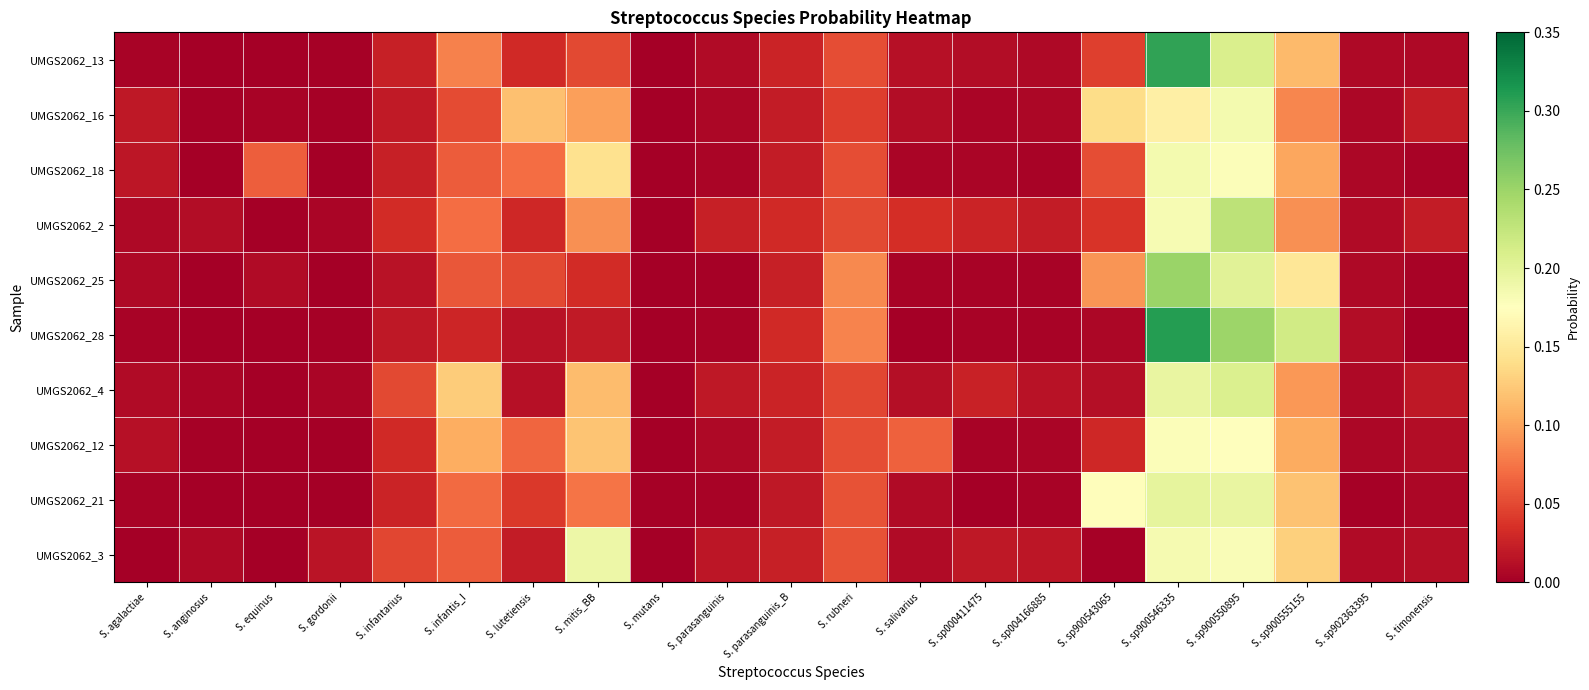

Reading left to right, what are all the values shown in this chart?

UMGS2062_13: S. agalactiae=0.0	S. anginosus=0.0	S. equinus=0.0	S. gordonii=0.0	S. infantarius=0.0	S. infantis_I=0.1	S. lutetiensis=0.0	S. mitis_BB=0.1	S. mutans=0.0	S. parasanguinis=0.0	S. parasanguinis_B=0.0	S. rubneri=0.1	S. salivarius=0.0	S. sp000411475=0.0	S. sp004166885=0.0	S. sp900543065=0.0	S. sp900546335=0.3	S. sp900550895=0.2	S. sp900555155=0.1	S. sp902363395=0.0	S. timonensis=0.0
UMGS2062_16: S. agalactiae=0.0	S. anginosus=0.0	S. equinus=0.0	S. gordonii=0.0	S. infantarius=0.0	S. infantis_I=0.1	S. lutetiensis=0.1	S. mitis_BB=0.1	S. mutans=0.0	S. parasanguinis=0.0	S. parasanguinis_B=0.0	S. rubneri=0.0	S. salivarius=0.0	S. sp000411475=0.0	S. sp004166885=0.0	S. sp900543065=0.1	S. sp900546335=0.2	S. sp900550895=0.2	S. sp900555155=0.1	S. sp902363395=0.0	S. timonensis=0.0
UMGS2062_18: S. agalactiae=0.0	S. anginosus=0.0	S. equinus=0.1	S. gordonii=0.0	S. infantarius=0.0	S. infantis_I=0.1	S. lutetiensis=0.1	S. mitis_BB=0.1	S. mutans=0.0	S. parasanguinis=0.0	S. parasanguinis_B=0.0	S. rubneri=0.1	S. salivarius=0.0	S. sp000411475=0.0	S. sp004166885=0.0	S. sp900543065=0.1	S. sp900546335=0.2	S. sp900550895=0.2	S. sp900555155=0.1	S. sp902363395=0.0	S. timonensis=0.0
UMGS2062_2: S. agalactiae=0.0	S. anginosus=0.0	S. equinus=0.0	S. gordonii=0.0	S. infantarius=0.0	S. infantis_I=0.1	S. lutetiensis=0.0	S. mitis_BB=0.1	S. mutans=0.0	S. parasanguinis=0.0	S. parasanguinis_B=0.0	S. rubneri=0.1	S. salivarius=0.0	S. sp000411475=0.0	S. sp004166885=0.0	S. sp900543065=0.0	S. sp900546335=0.2	S. sp900550895=0.2	S. sp900555155=0.1	S. sp902363395=0.0	S. timonensis=0.0
UMGS2062_25: S. agalactiae=0.0	S. anginosus=0.0	S. equinus=0.0	S. gordonii=0.0	S. infantarius=0.0	S. infantis_I=0.1	S. lutetiensis=0.0	S. mitis_BB=0.0	S. mutans=0.0	S. parasanguinis=0.0	S. parasanguinis_B=0.0	S. rubneri=0.1	S. salivarius=0.0	S. sp000411475=0.0	S. sp004166885=0.0	S. sp900543065=0.1	S. sp900546335=0.3	S. sp900550895=0.2	S. sp900555155=0.1	S. sp902363395=0.0	S. timonensis=0.0
UMGS2062_28: S. agalactiae=0.0	S. anginosus=0.0	S. equinus=0.0	S. gordonii=0.0	S. infantarius=0.0	S. infantis_I=0.0	S. lutetiensis=0.0	S. mitis_BB=0.0	S. mutans=0.0	S. parasanguinis=0.0	S. parasanguinis_B=0.0	S. rubneri=0.1	S. salivarius=0.0	S. sp000411475=0.0	S. sp004166885=0.0	S. sp900543065=0.0	S. sp900546335=0.3	S. sp900550895=0.2	S. sp900555155=0.2	S. sp902363395=0.0	S. timonensis=0.0
UMGS2062_4: S. agalactiae=0.0	S. anginosus=0.0	S. equinus=0.0	S. gordonii=0.0	S. infantarius=0.0	S. infantis_I=0.1	S. lutetiensis=0.0	S. mitis_BB=0.1	S. mutans=0.0	S. parasanguinis=0.0	S. parasanguinis_B=0.0	S. rubneri=0.0	S. salivarius=0.0	S. sp000411475=0.0	S. sp004166885=0.0	S. sp900543065=0.0	S. sp900546335=0.2	S. sp900550895=0.2	S. sp900555155=0.1	S. sp902363395=0.0	S. timonensis=0.0
UMGS2062_12: S. agalactiae=0.0	S. anginosus=0.0	S. equinus=0.0	S. gordonii=0.0	S. infantarius=0.0	S. infantis_I=0.1	S. lutetiensis=0.1	S. mitis_BB=0.1	S. mutans=0.0	S. parasanguinis=0.0	S. parasanguinis_B=0.0	S. rubneri=0.1	S. salivarius=0.1	S. sp000411475=0.0	S. sp004166885=0.0	S. sp900543065=0.0	S. sp900546335=0.2	S. sp900550895=0.2	S. sp900555155=0.1	S. sp902363395=0.0	S. timonensis=0.0
UMGS2062_21: S. agalactiae=0.0	S. anginosus=0.0	S. equinus=0.0	S. gordonii=0.0	S. infantarius=0.0	S. infantis_I=0.1	S. lutetiensis=0.0	S. mitis_BB=0.1	S. mutans=0.0	S. parasanguinis=0.0	S. parasanguinis_B=0.0	S. rubneri=0.1	S. salivarius=0.0	S. sp000411475=0.0	S. sp004166885=0.0	S. sp900543065=0.2	S. sp900546335=0.2	S. sp900550895=0.2	S. sp900555155=0.1	S. sp902363395=0.0	S. timonensis=0.0
UMGS2062_3: S. agalactiae=0.0	S. anginosus=0.0	S. equinus=0.0	S. gordonii=0.0	S. infantarius=0.0	S. infantis_I=0.1	S. lutetiensis=0.0	S. mitis_BB=0.2	S. mutans=0.0	S. parasanguinis=0.0	S. parasanguinis_B=0.0	S. rubneri=0.1	S. salivarius=0.0	S. sp000411475=0.0	S. sp004166885=0.0	S. sp900543065=0.0	S. sp900546335=0.2	S. sp900550895=0.2	S. sp900555155=0.1	S. sp902363395=0.0	S. timonensis=0.0